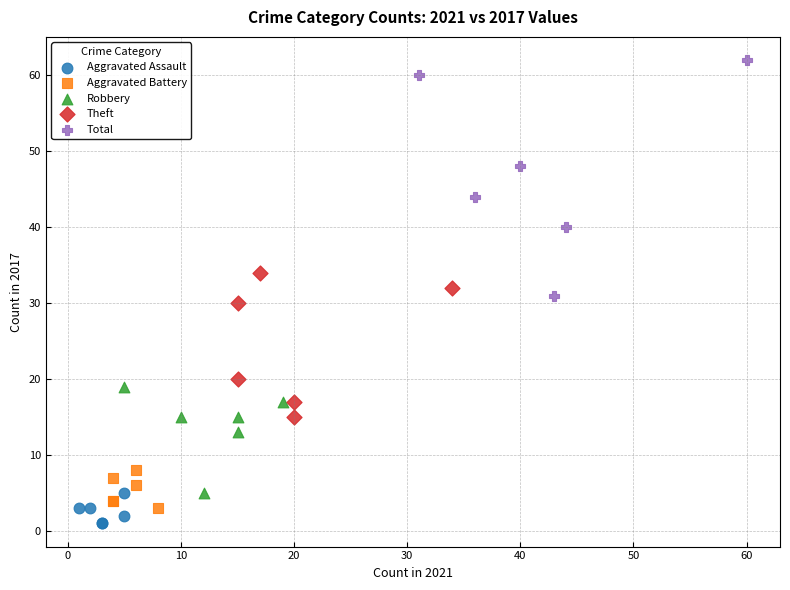

Which series has the widest spread of Y values?

Total